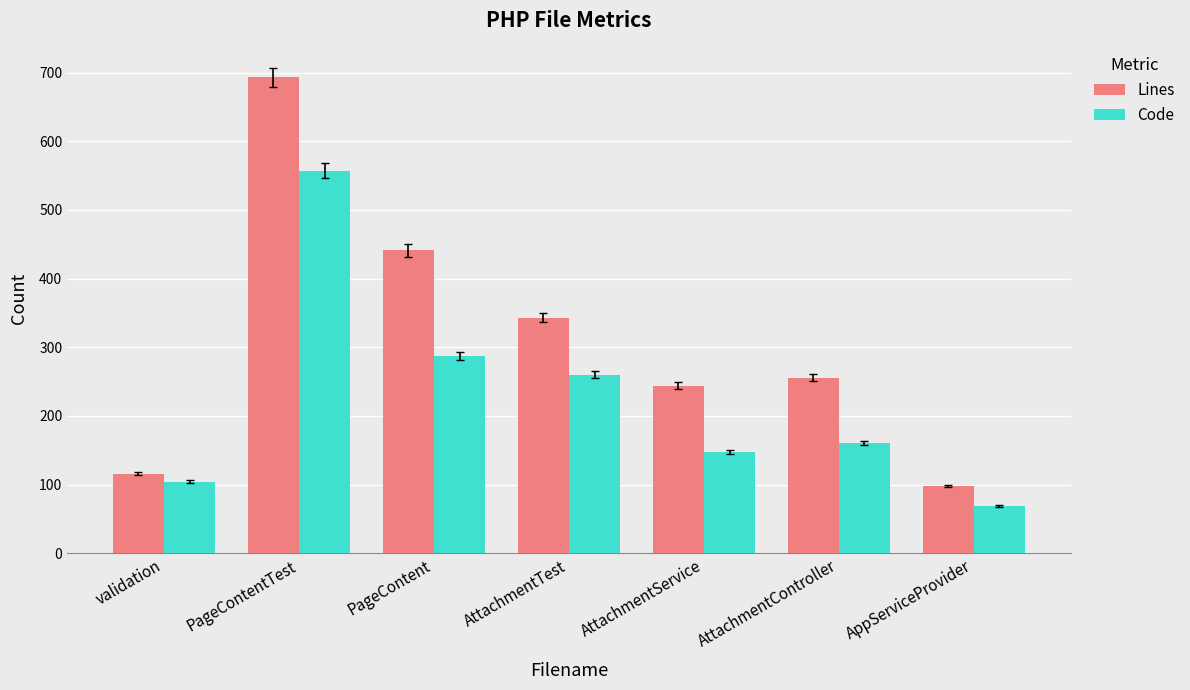

True or false: Lines has a value of 98 at AppServiceProvider.

True